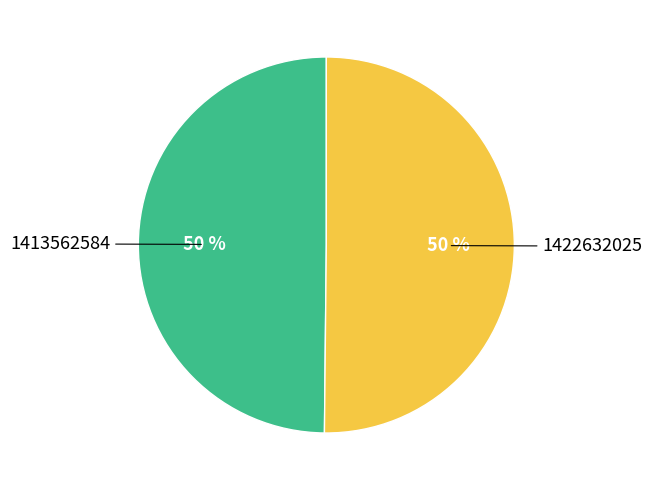

What percentage is the 1413562584 slice, to the nearest percent?

50%